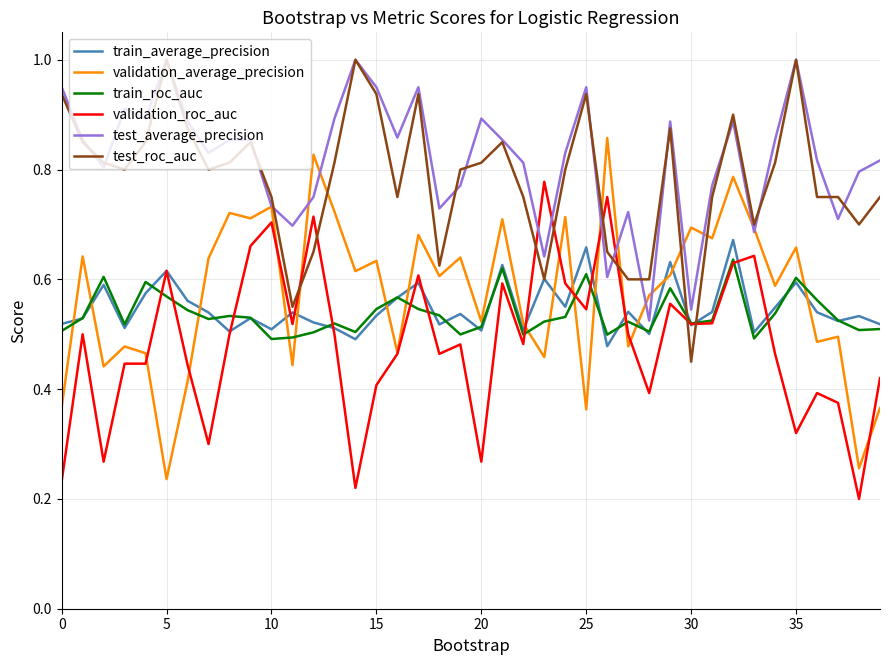

What is the maximum value shown in the chart?

1.0